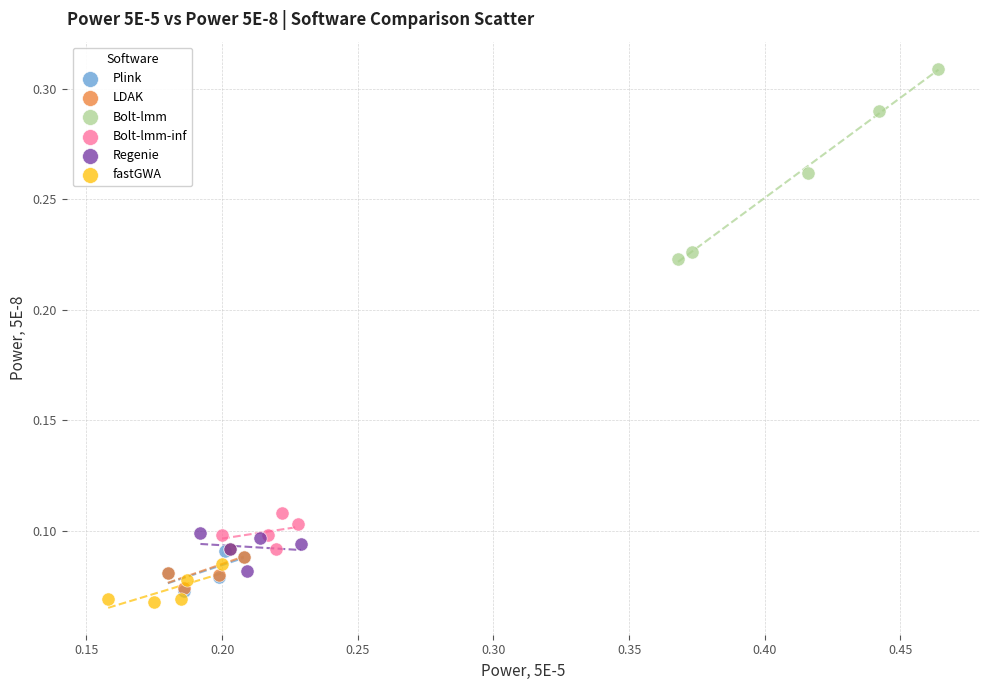

Which series contains the lowest Y value?

fastGWA